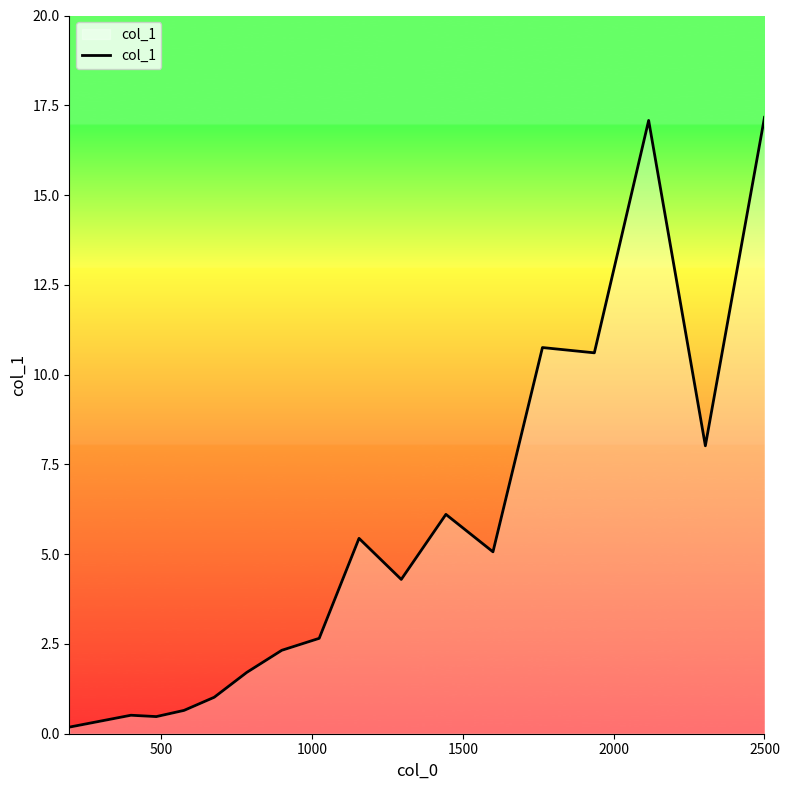

What is the maximum value shown in the chart?

17.2